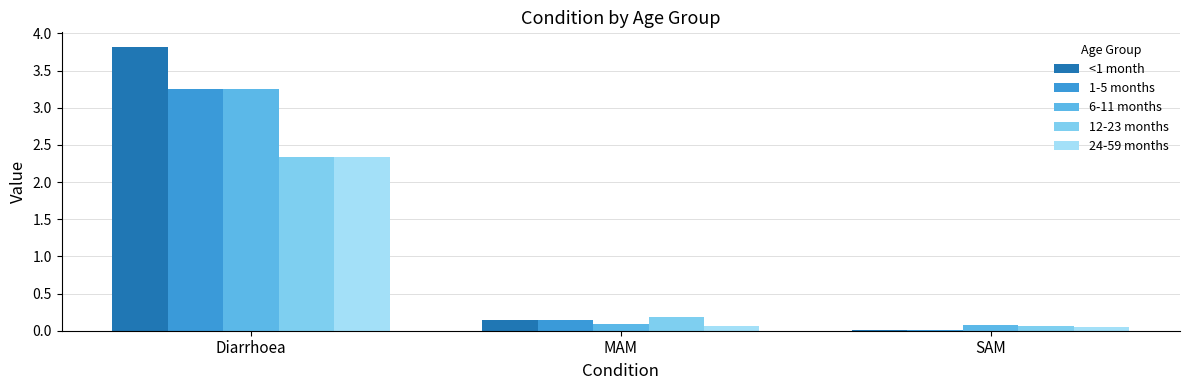

What is the sum of all 6-11 months values?

3.4